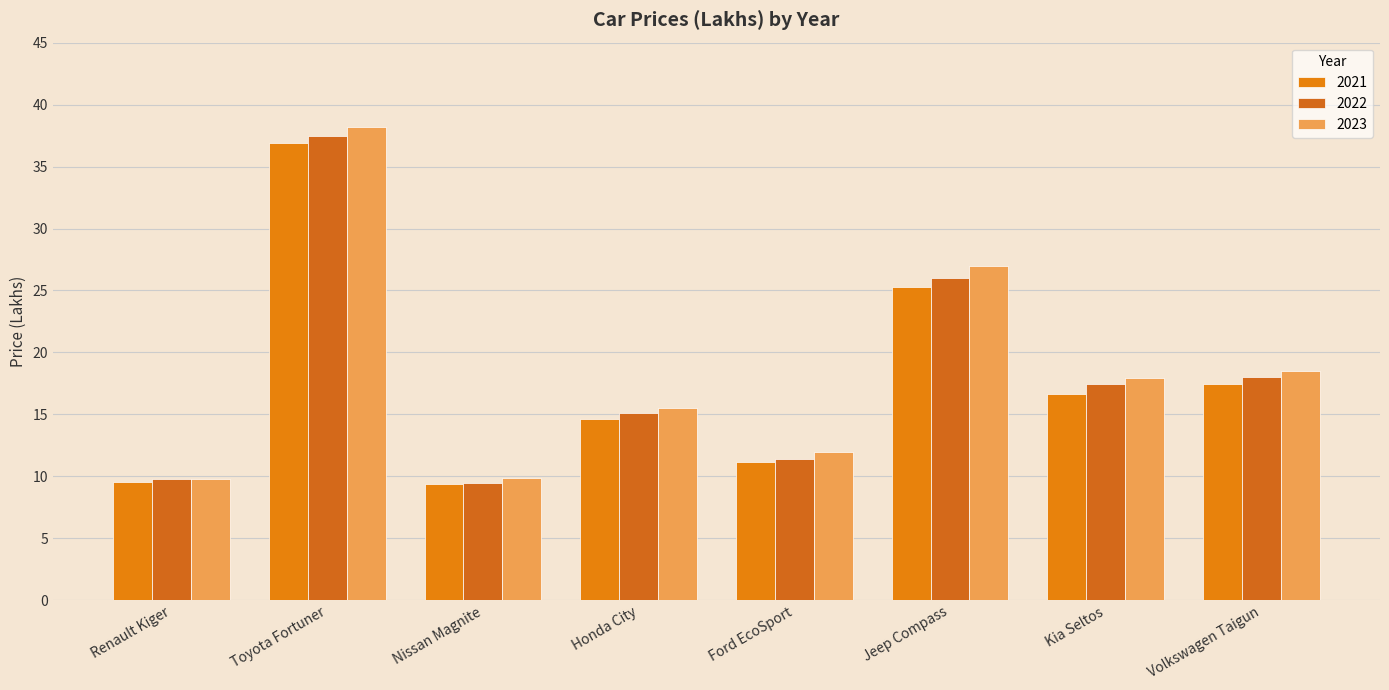

At which label is 2021 closest to 23?

Jeep Compass